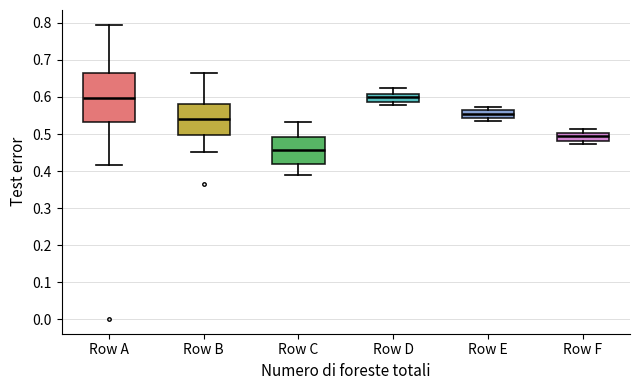

Reading left to right, transcribe this box plot: for each box, give where its median line is, the range the box spans, and where its two whiskers end, as read against the y-axis. The values are not printed on the chart, so give them approximately, as read against the axis.

Row A: median 0.60, box 0.53 to 0.67, whiskers 0.42 to 0.80
Row B: median 0.54, box 0.50 to 0.58, whiskers 0.45 to 0.67
Row C: median 0.46, box 0.42 to 0.49, whiskers 0.39 to 0.53
Row D: median 0.60, box 0.59 to 0.61, whiskers 0.58 to 0.62
Row E: median 0.55, box 0.54 to 0.56, whiskers 0.53 to 0.57
Row F: median 0.49, box 0.48 to 0.50, whiskers 0.47 to 0.51